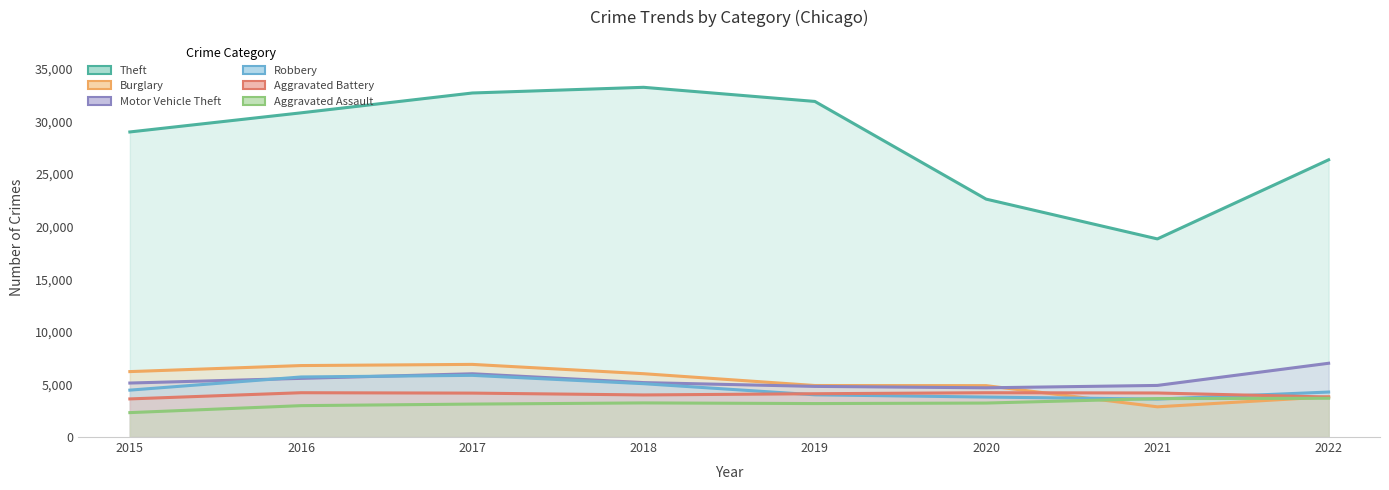

What is the minimum value shown in the chart?

2319